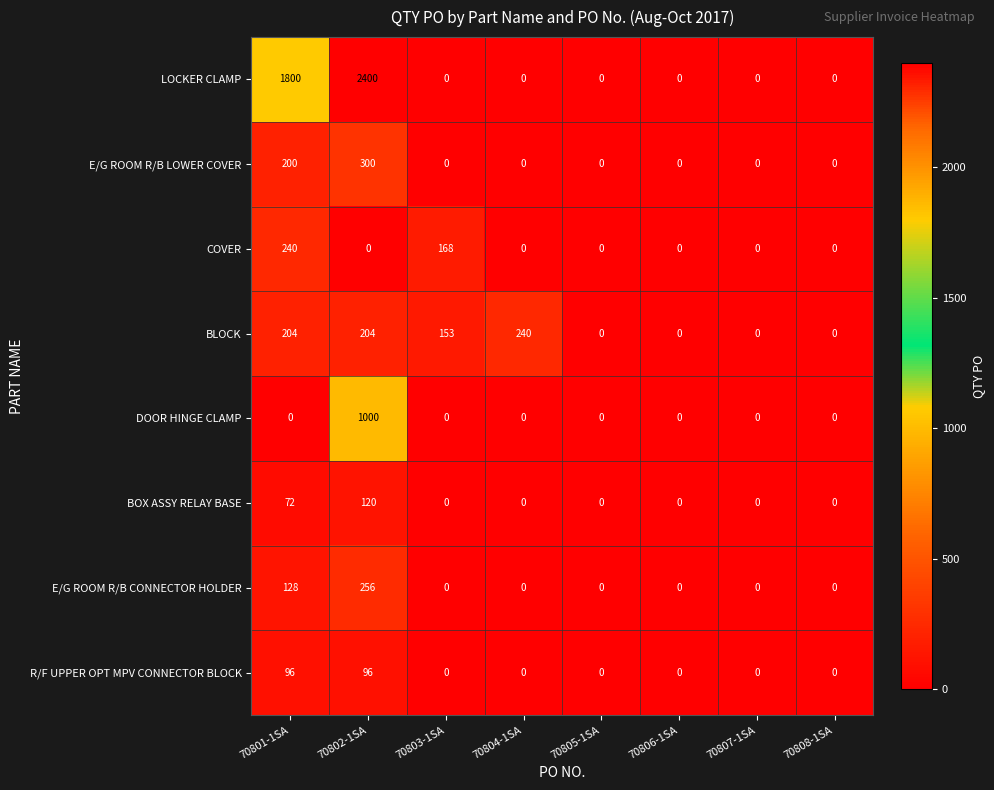

Between 70804-1SA and 70805-1SA, which series saw the biggest shift?

BLOCK